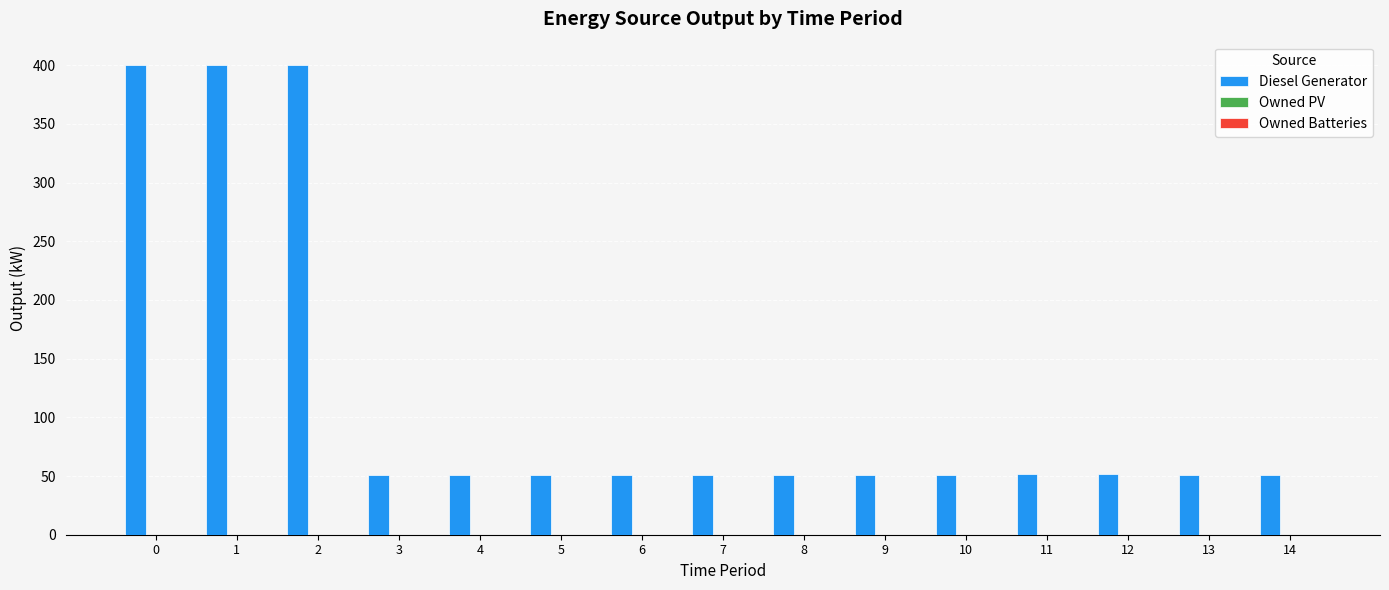

What is the ratio of the value at 12 to the value at 9?

1.0